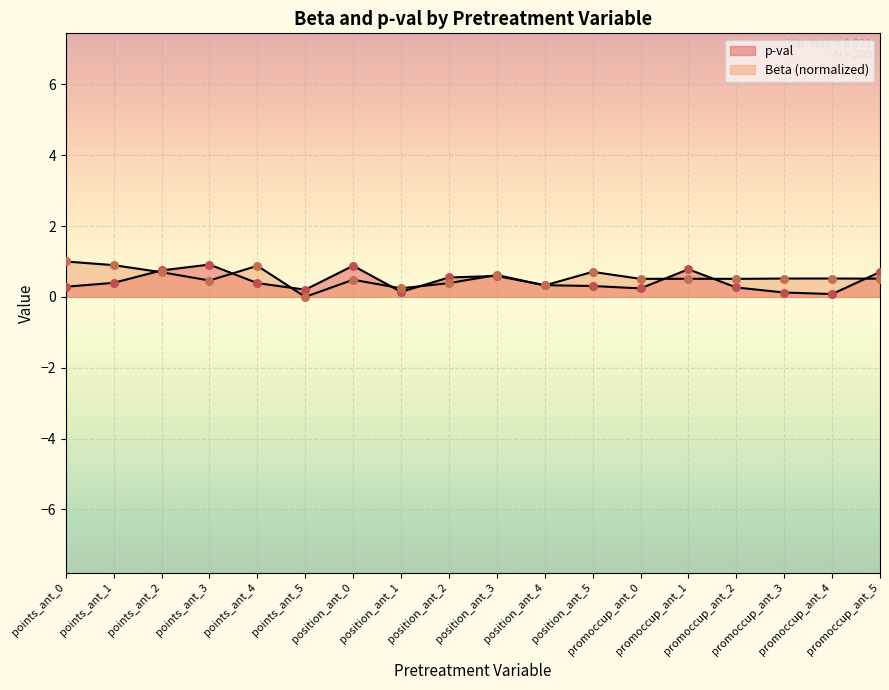

Which series has the largest total across all categories?

Beta